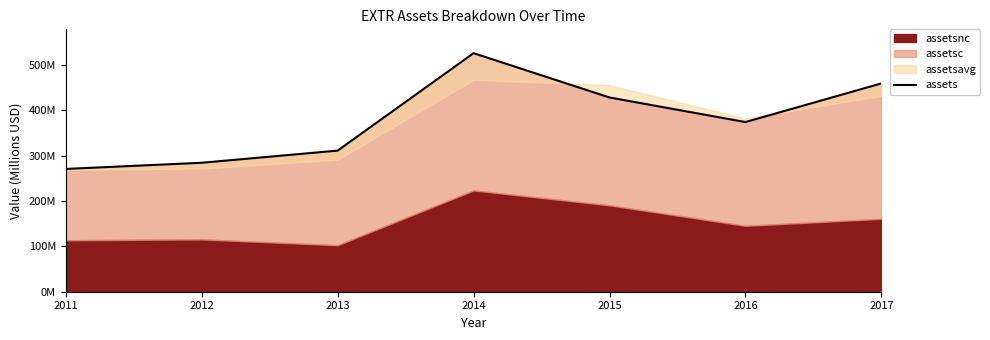

Reading left to right, what are all the values shown in this chart?

2011=271.0	2012=284.6	2013=311.4	2014=526.4	2015=428.7	2016=374.4	2017=459.7